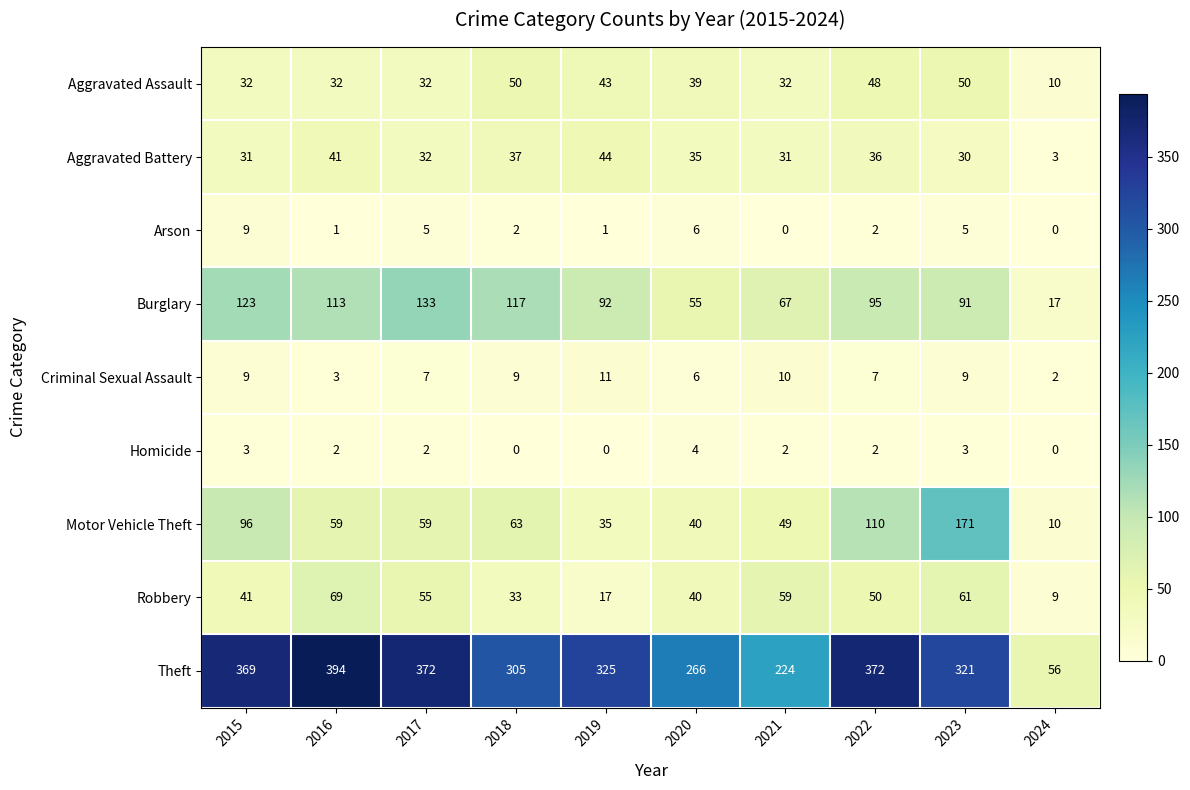

At which category is the sum across all series the highest?

2023